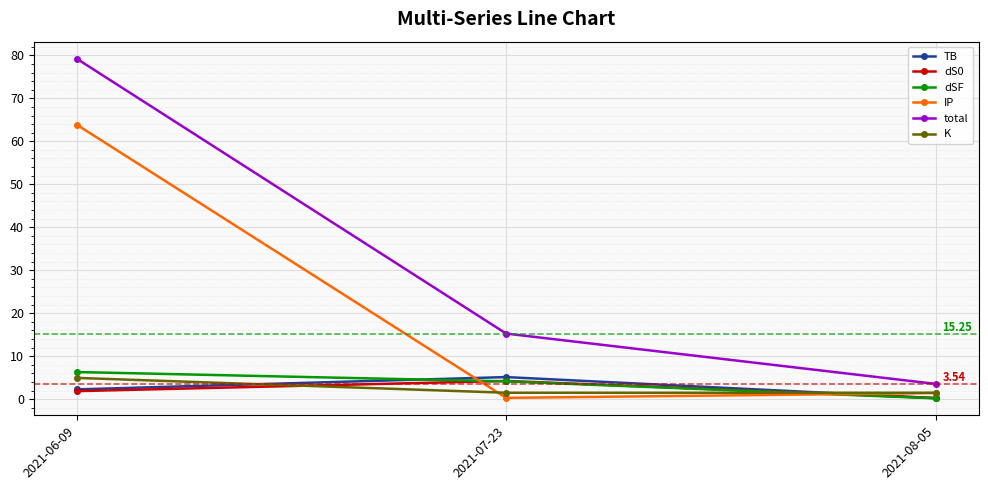

Which category has the highest value in the dS0 series?

2021-07-23